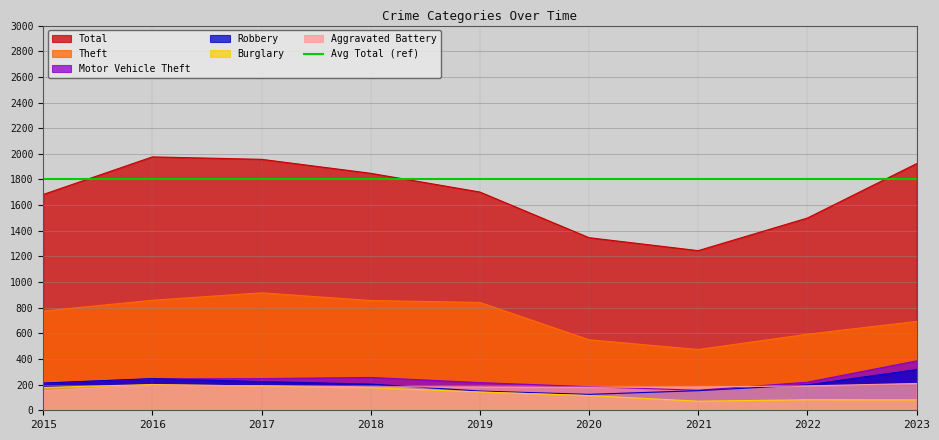

At which category is the sum across all series the highest?

2017